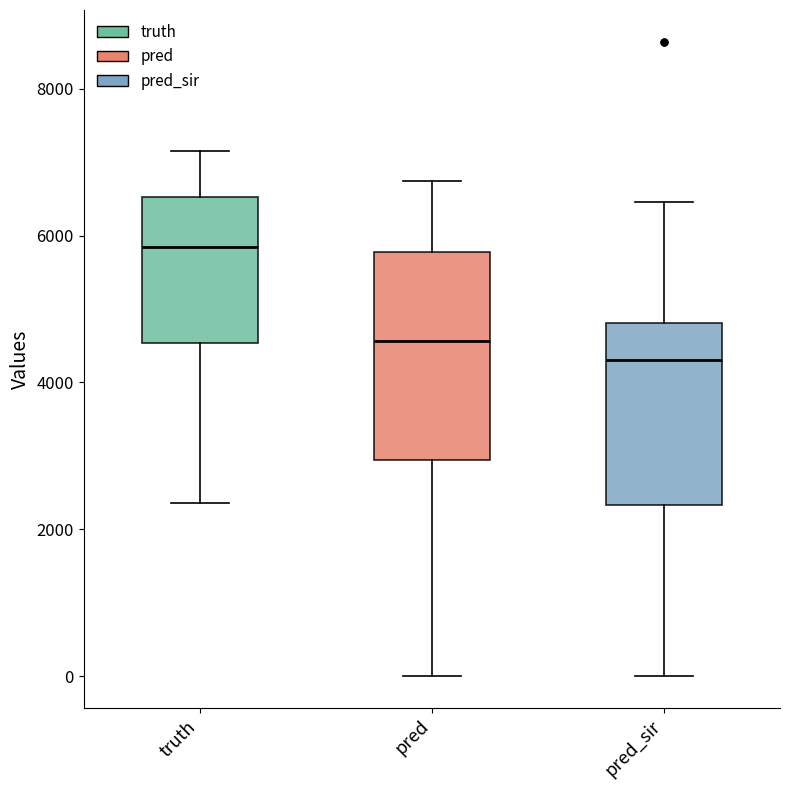

Reading left to right, transcribe this box plot: for each box, give where its median line is, the range the box spans, and where its two whiskers end, as read against the y-axis. The values are not printed on the chart, so give them approximately, as read against the axis.

truth: median 5800, box 4600 to 6600, whiskers 2400 to 7200
pred: median 4600, box 3000 to 5800, whiskers 0 to 6800
pred_sir: median 4400, box 2400 to 4800, whiskers 0 to 6400